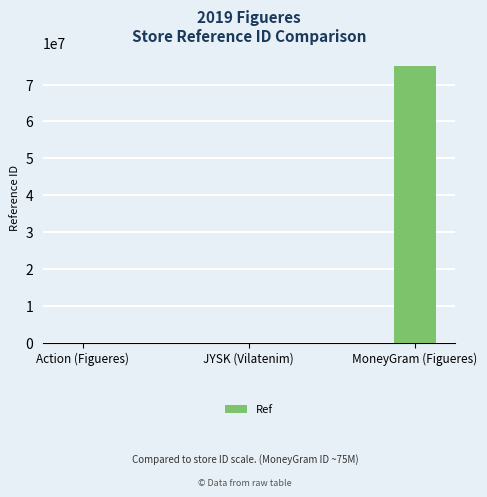

What is the change in value from Action (Figueres) to JYSK (Vilatenim)?

-1873